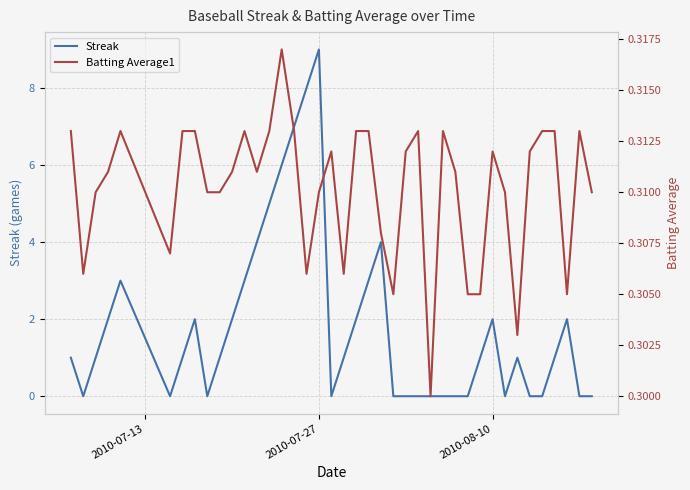

Reading left to right, list all the values displayed in this chart.

Streak: 1.0	0.0	1.0	2.0	3.0	0.0	1.0	2.0	0.0	1.0	2.0	3.0	4.0	5.0	6.0	7.0	8.0	9.0	0.0	1.0	2.0	3.0	4.0	0.0	0.0	0.0	0.0	0.0	0.0	0.0	1.0	2.0	0.0	1.0	0.0	0.0	1.0	2.0	0.0	0.0
Batting Average1: 0.3	0.3	0.3	0.3	0.3	0.3	0.3	0.3	0.3	0.3	0.3	0.3	0.3	0.3	0.3	0.3	0.3	0.3	0.3	0.3	0.3	0.3	0.3	0.3	0.3	0.3	0.3	0.3	0.3	0.3	0.3	0.3	0.3	0.3	0.3	0.3	0.3	0.3	0.3	0.3